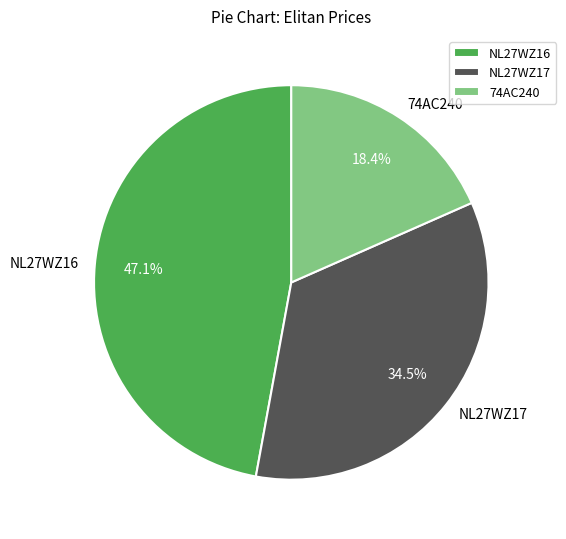

Combined, do NL27WZ17 and 74AC240 account for over 50%?

Yes